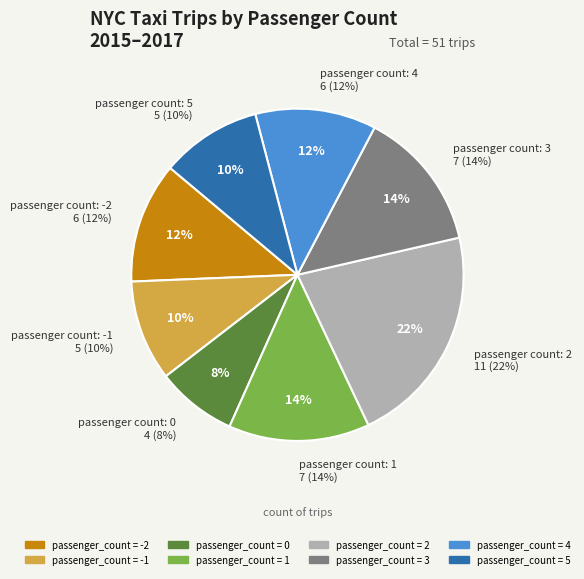

To the nearest percent, what percentage of the pie is 5?

10%